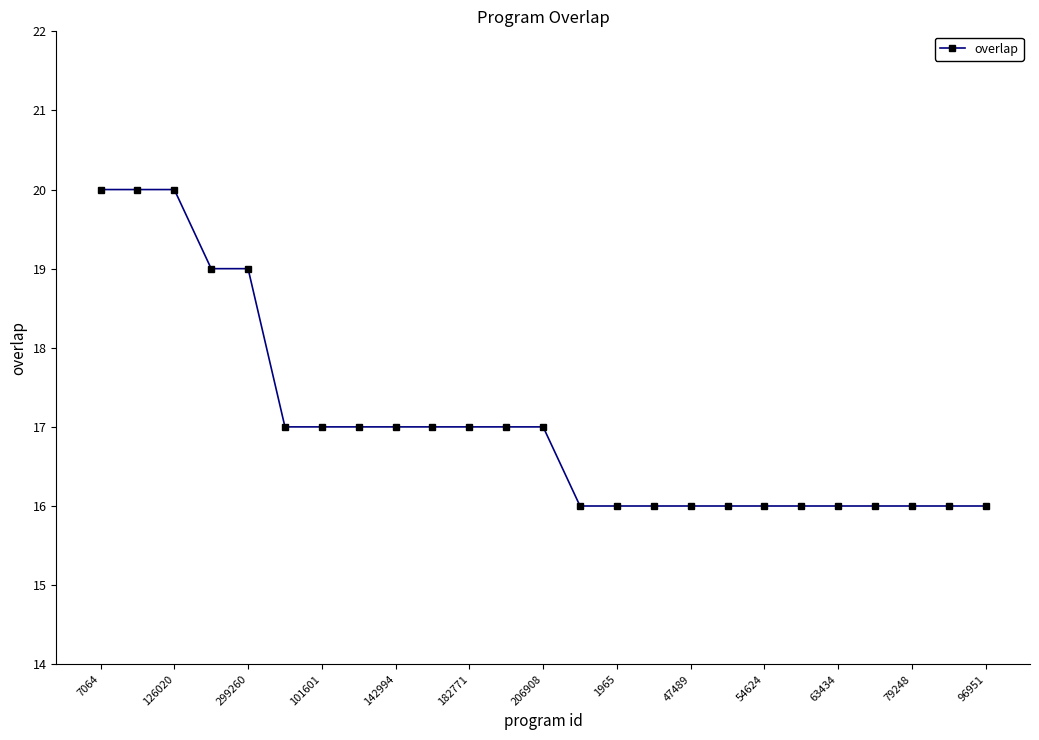

What is the maximum value shown in the chart?

20